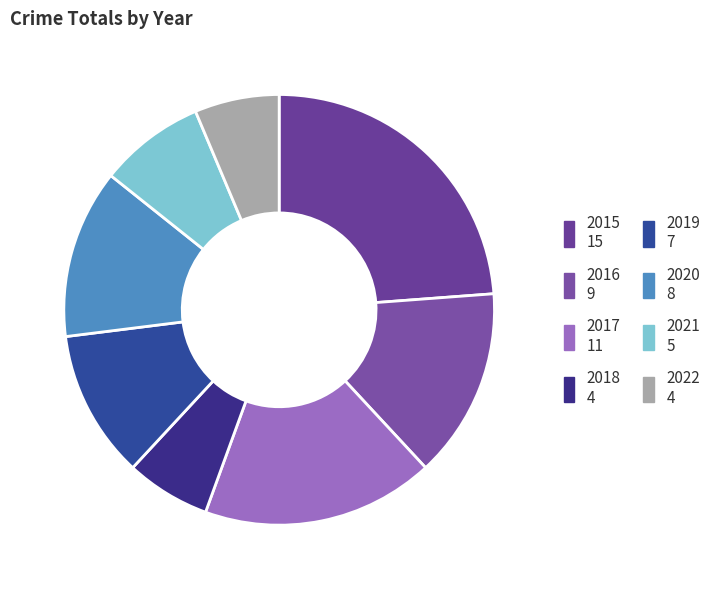

Does 2021 account for over 50% of the chart?

No